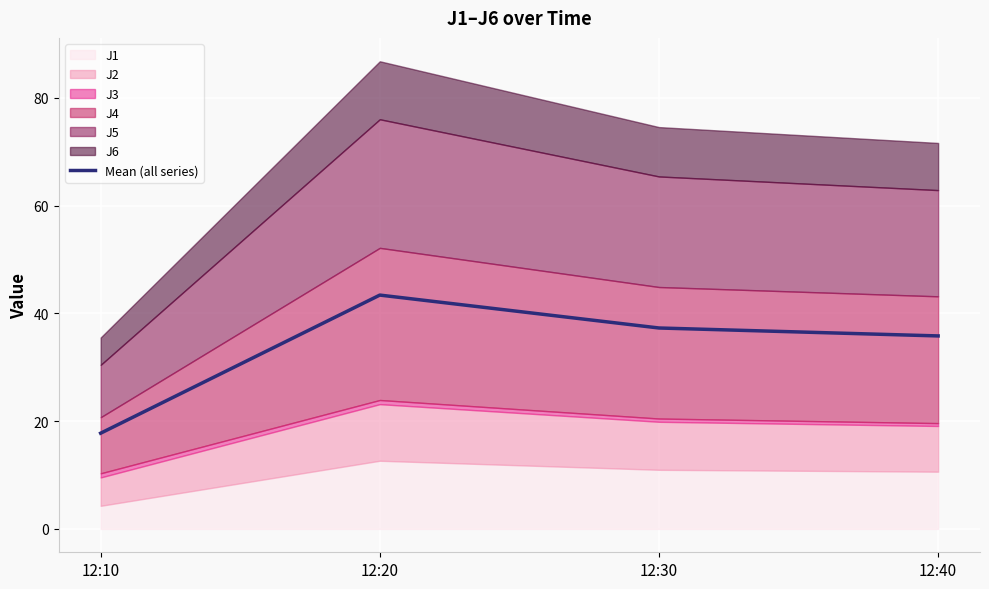

What is the sum of all values?

134.2